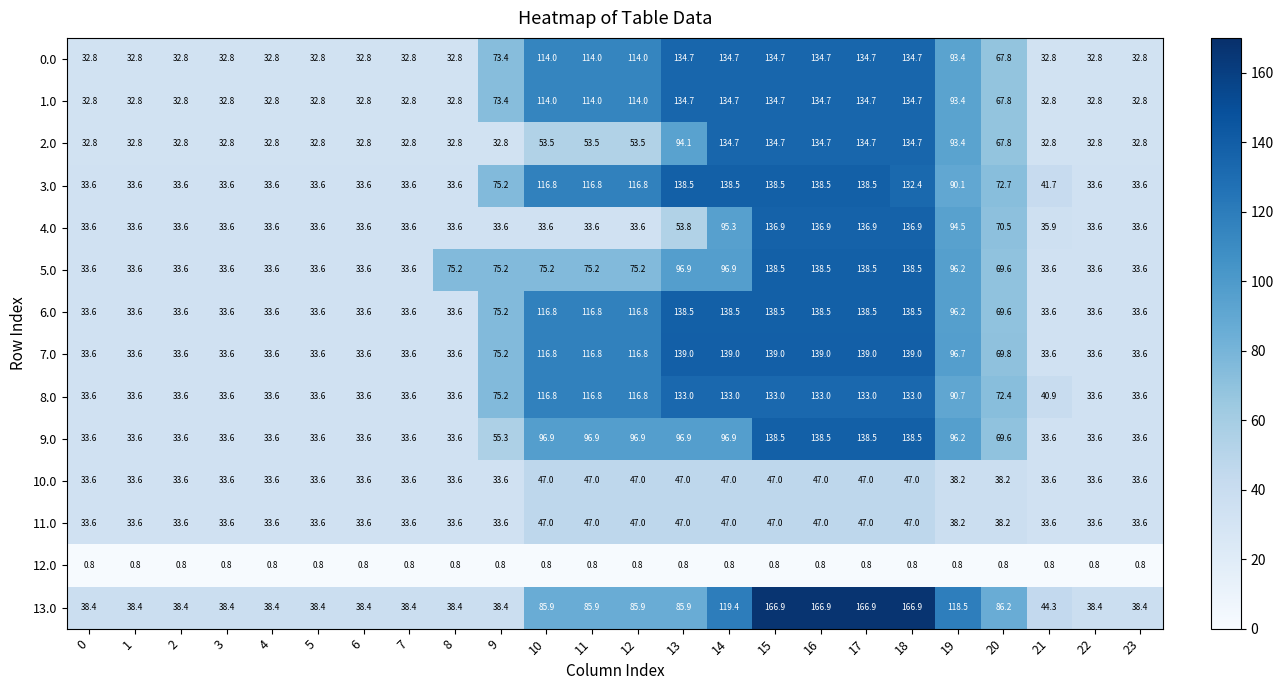

What is the sum of all 4.0 values?

1401.6